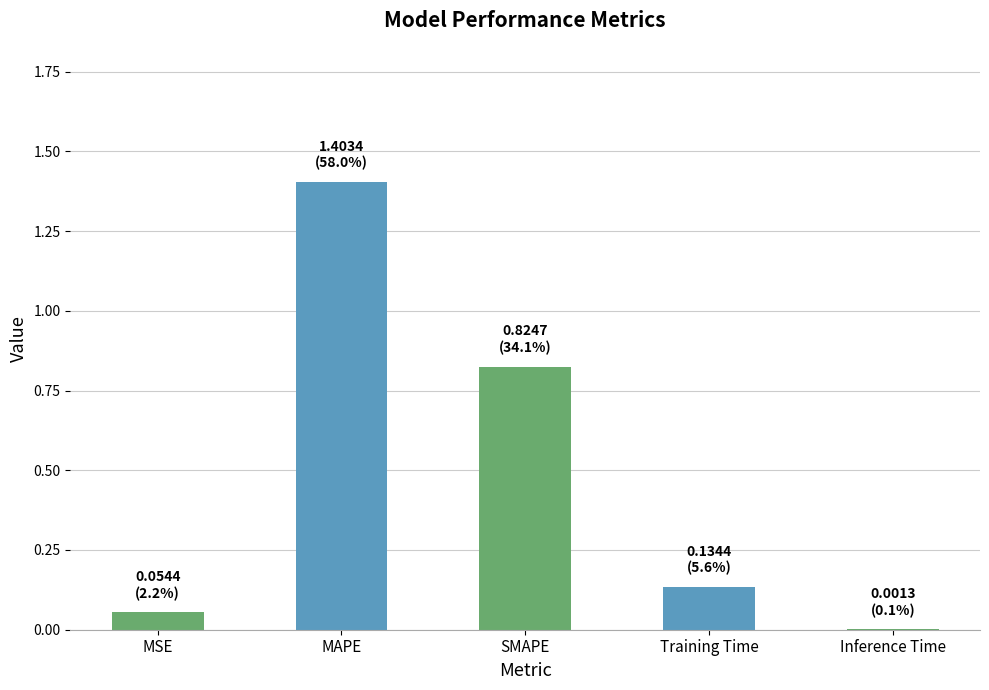

Which category has the highest value across all series?

MAPE